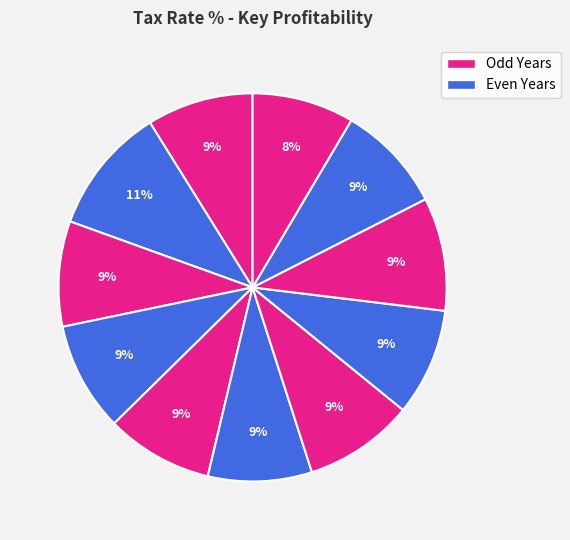

Count the number of slices in the pie.

11